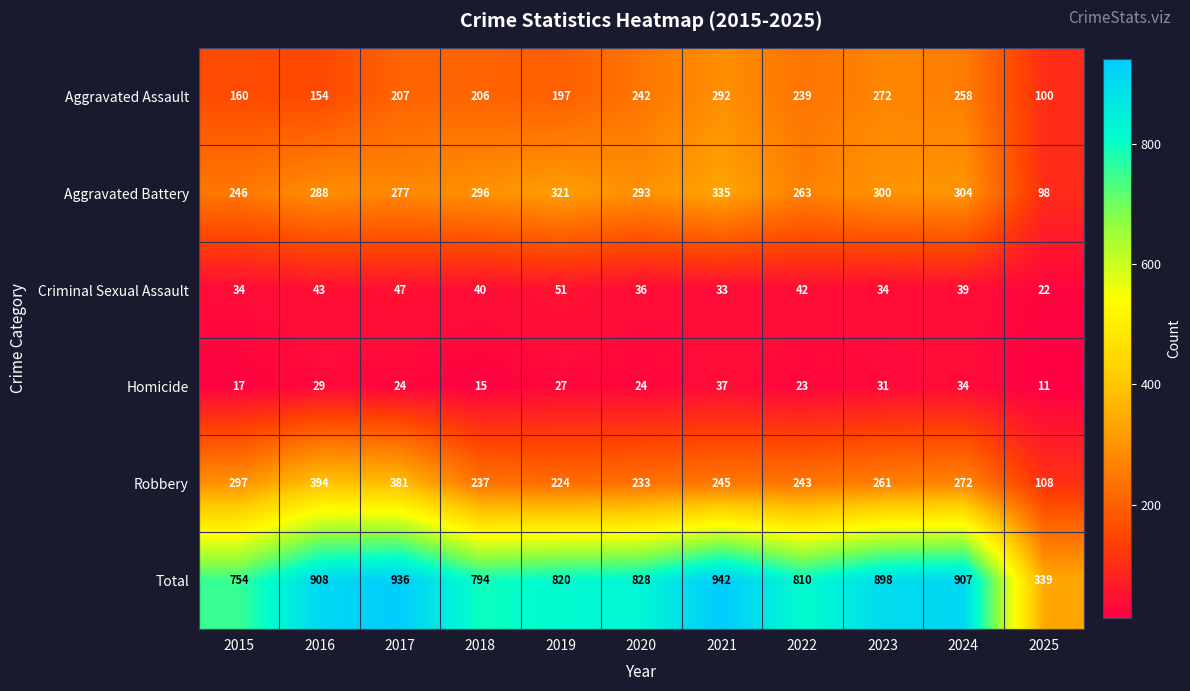

Rank the series at 2022 from highest to lowest value.

Total, Aggravated Battery, Robbery, Aggravated Assault, Criminal Sexual Assault, Homicide